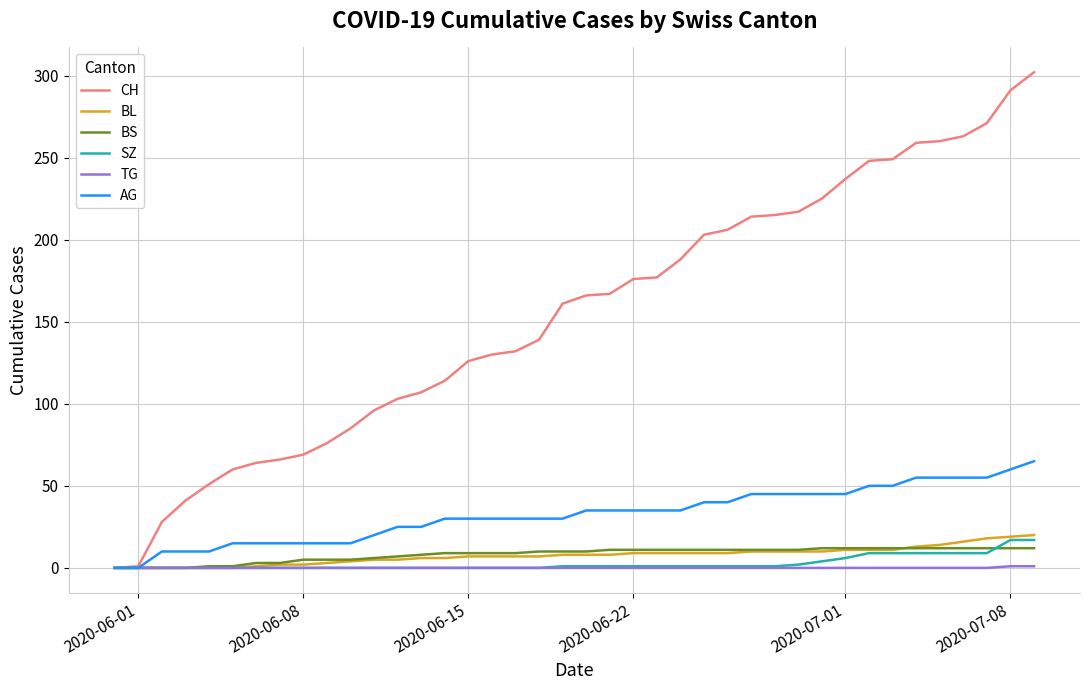

Which series has the largest range (max minus min)?

CH